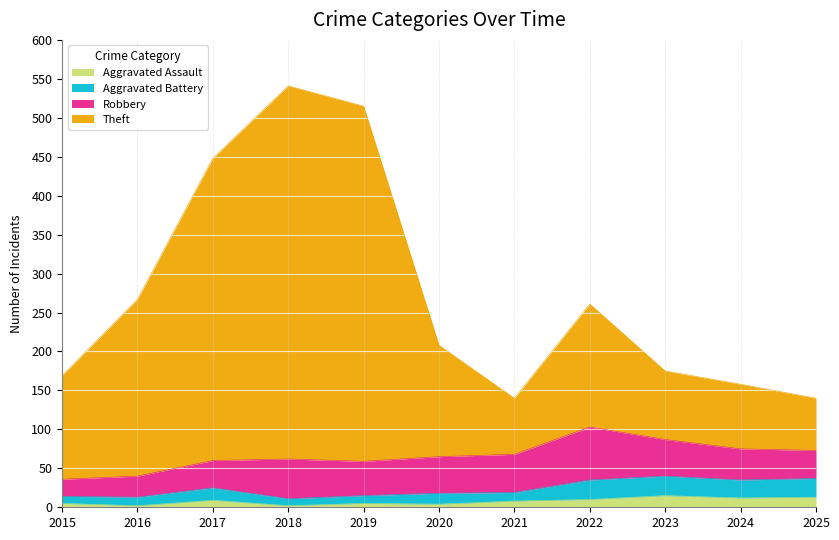

What value does the Aggravated Assault series have at 2025?

13